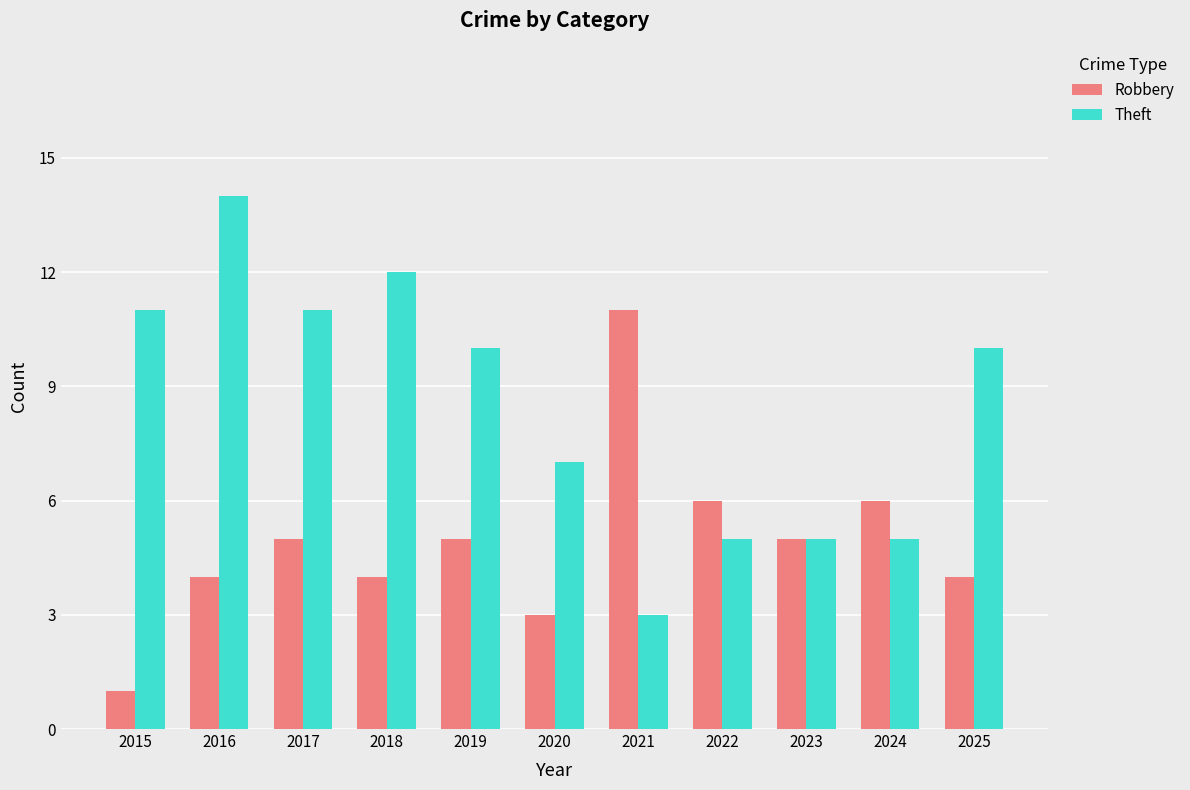

What is the value of the Theft bar at the 11th from the left?

10